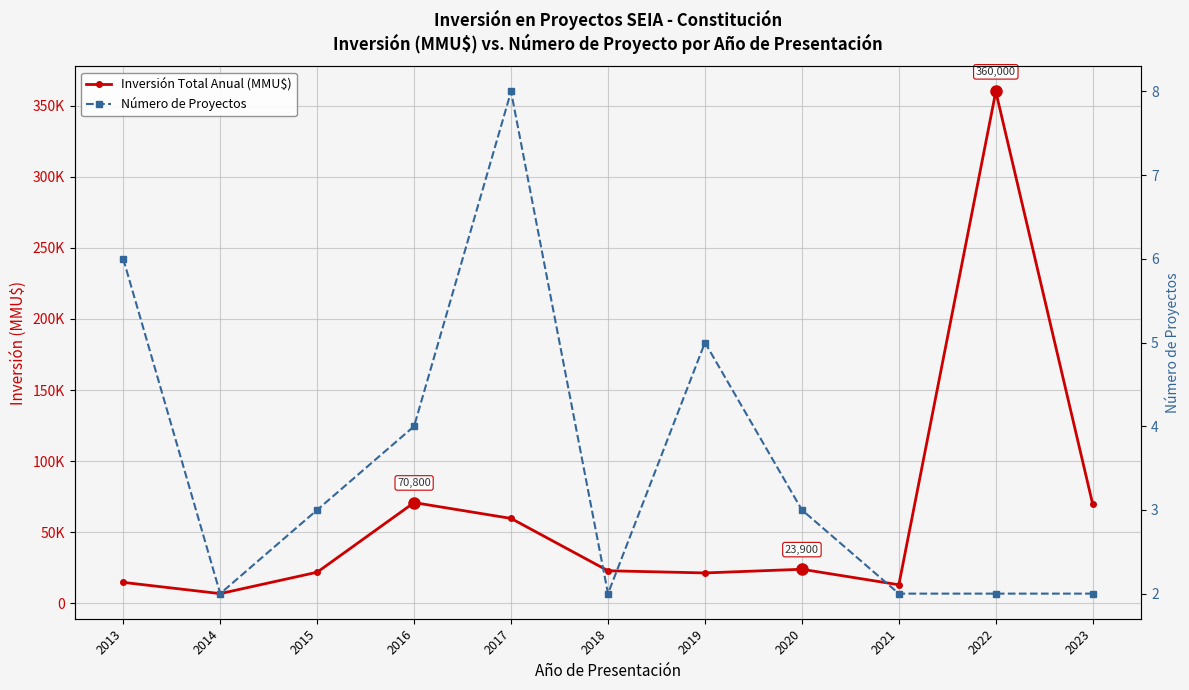

What is the value of the Inversión Total Anual (MMU$) point at the 4th from the left?

70800